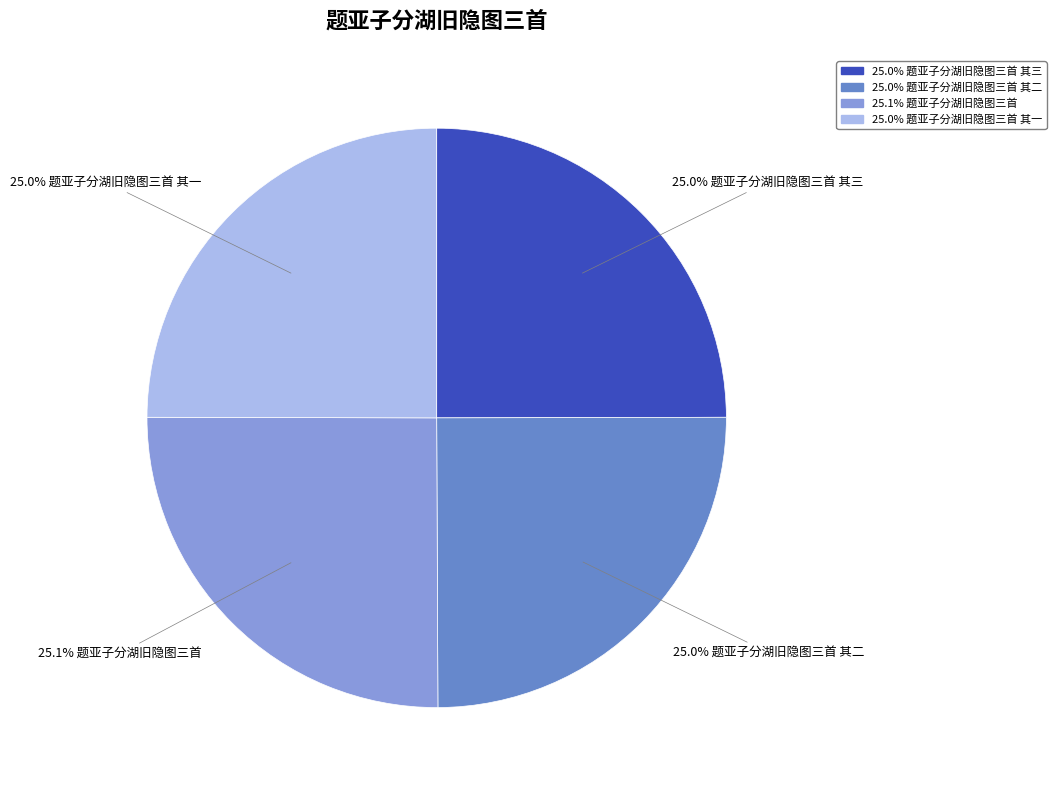

Does any single category account for the majority?

No